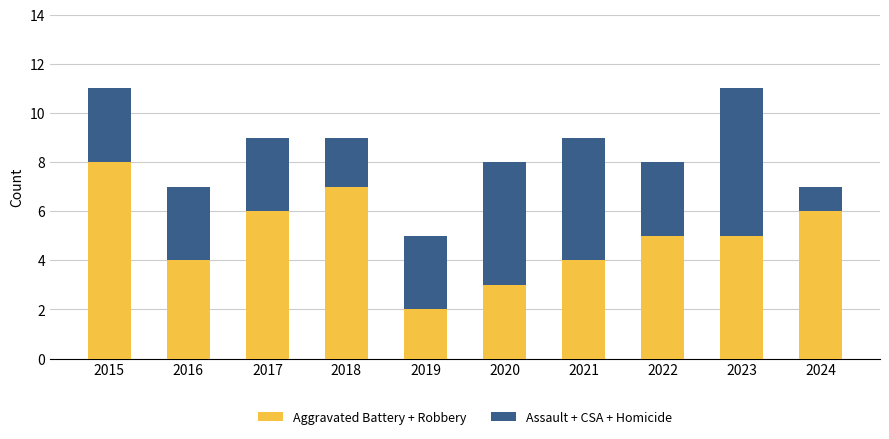

What value does the Aggravated Battery + Robbery series have at 2023?

5